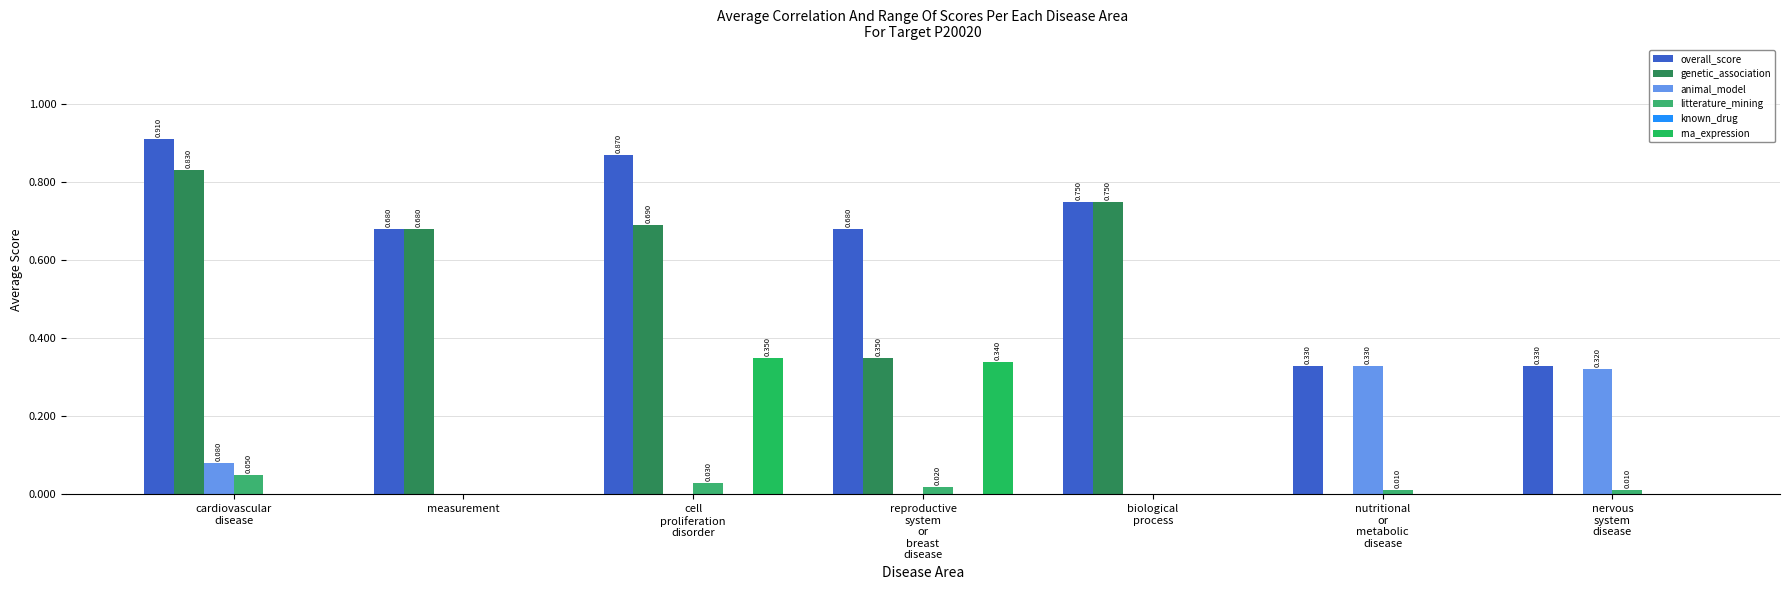

How many series are shown in this chart?

5